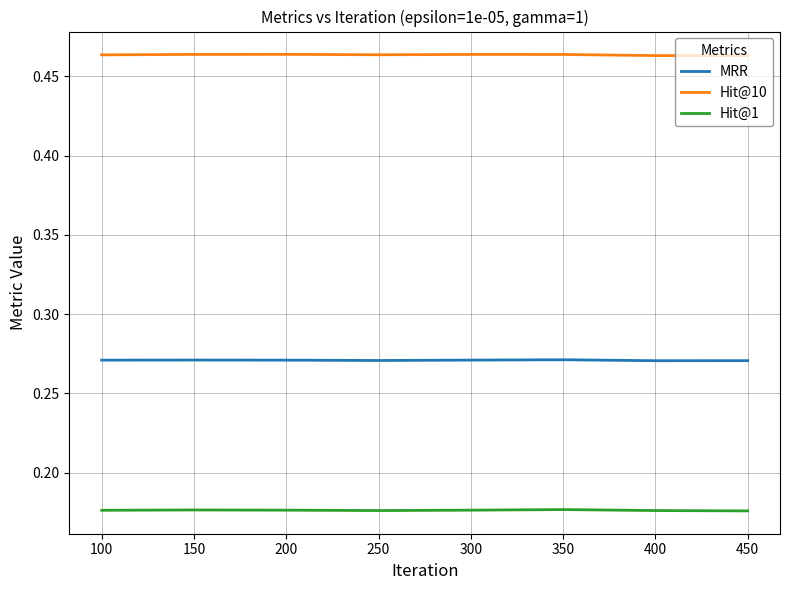

True or false: MRR and Hit@1 intersect in this chart.

False